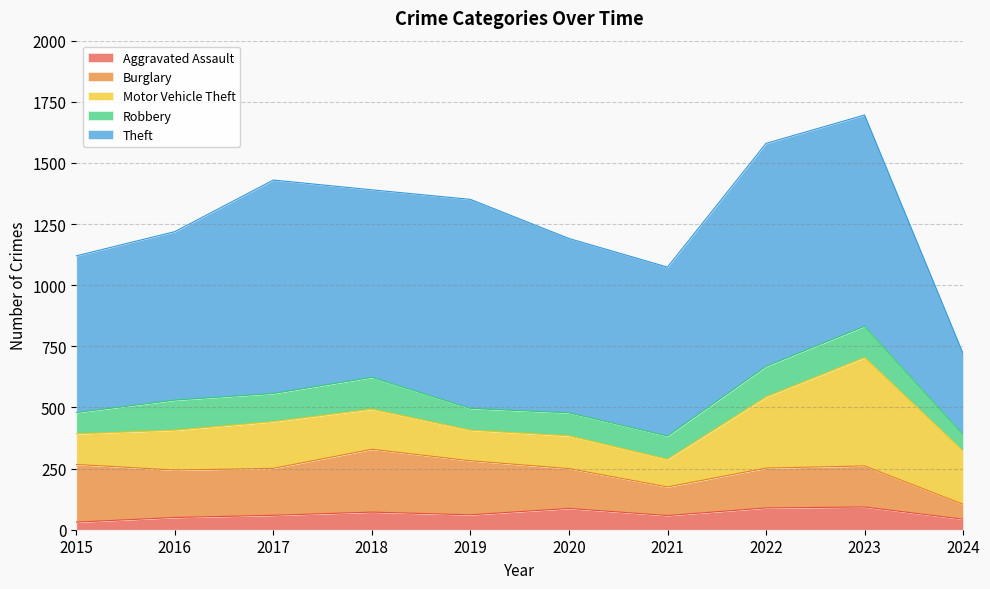

What are all the series names shown in the legend?

Aggravated Assault, Burglary, Motor Vehicle Theft, Robbery, Theft